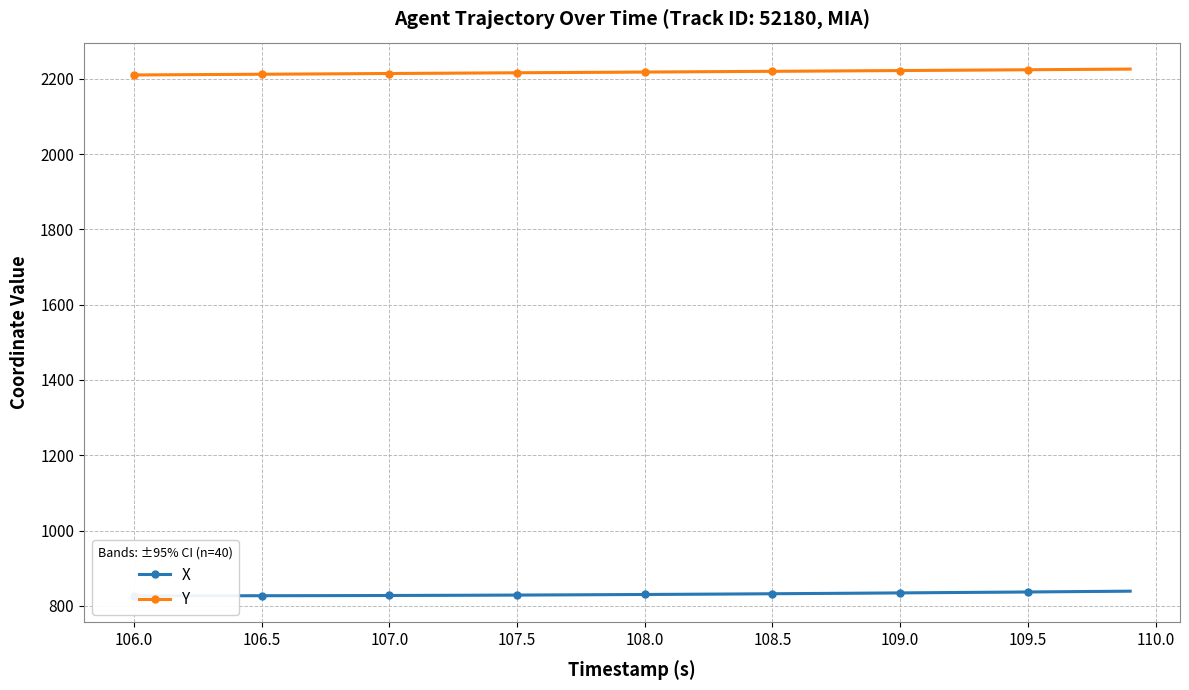

The value of Y at 109.0 is 3321.6. True or false?

False